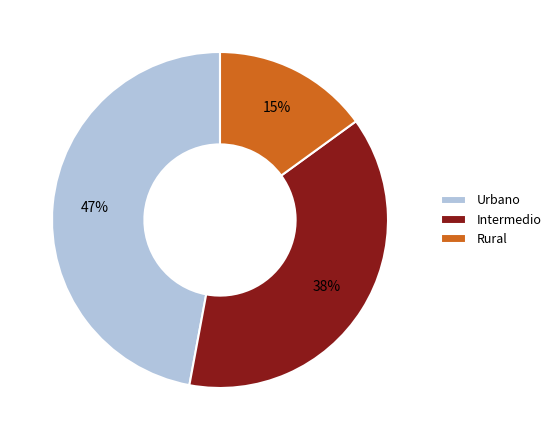

To the nearest percent, what percentage of the pie is Rural?

15%